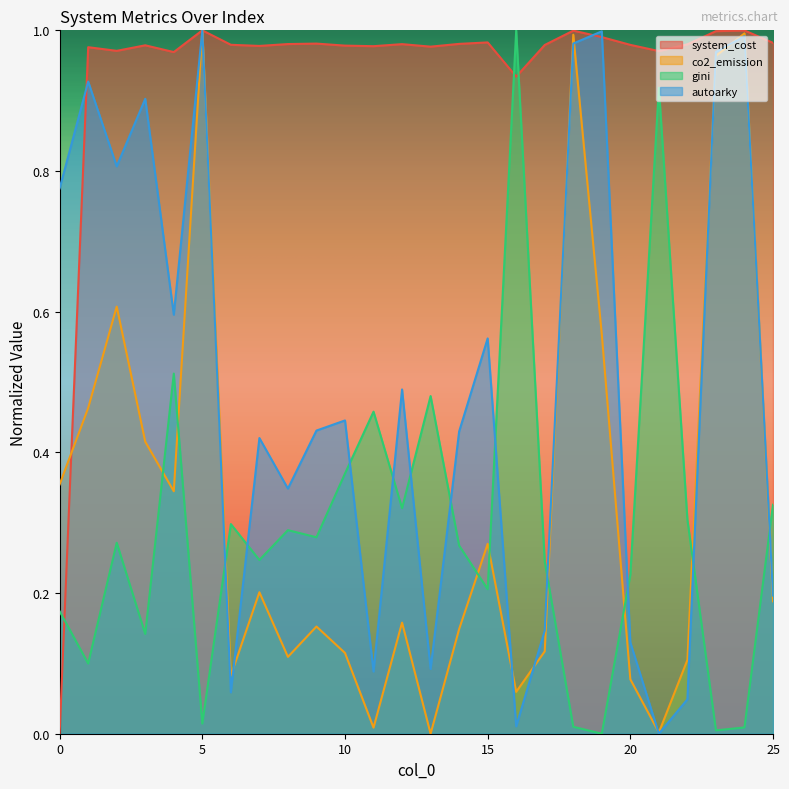

Reading right to left, what are all the values shown in this chart?

system_cost: 25=1.0	24=1.0	23=1.0	22=1.0	21=1.0	20=1.0	19=1.0	18=1.0	17=1.0	16=0.9	15=1.0	14=1.0	13=1.0	12=1.0	11=1.0	10=1.0	9=1.0	8=1.0	7=1.0	6=1.0	5=1.0	4=1.0	3=1.0	2=1.0	1=1.0	0=0.0
co2_emission: 25=0.2	24=1.0	23=1.0	22=0.1	21=0.0	20=0.1	19=0.6	18=1.0	17=0.1	16=0.1	15=0.3	14=0.1	13=0.0	12=0.2	11=0.0	10=0.1	9=0.2	8=0.1	7=0.2	6=0.1	5=1.0	4=0.3	3=0.4	2=0.6	1=0.5	0=0.4
gini: 25=0.3	24=0.0	23=0.0	22=0.3	21=0.9	20=0.2	19=0.0	18=0.0	17=0.2	16=1.0	15=0.2	14=0.3	13=0.5	12=0.3	11=0.5	10=0.4	9=0.3	8=0.3	7=0.2	6=0.3	5=0.0	4=0.5	3=0.1	2=0.3	1=0.1	0=0.2
autoarky: 25=0.2	24=1.0	23=1.0	22=0.0	21=0.0	20=0.1	19=1.0	18=1.0	17=0.1	16=0.0	15=0.6	14=0.4	13=0.1	12=0.5	11=0.1	10=0.4	9=0.4	8=0.3	7=0.4	6=0.1	5=1.0	4=0.6	3=0.9	2=0.8	1=0.9	0=0.8